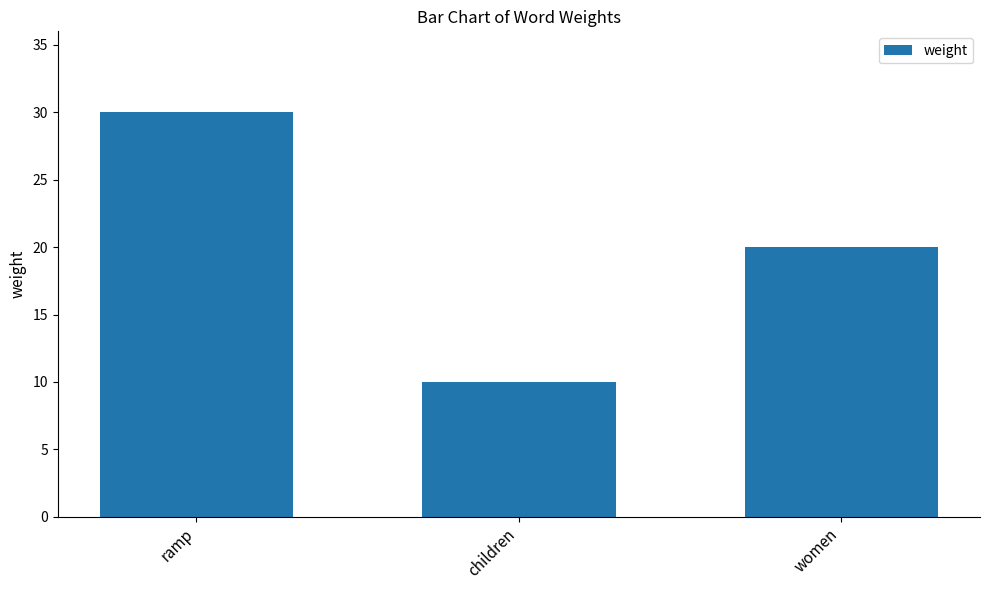

Which has a higher value, children or ramp?

ramp